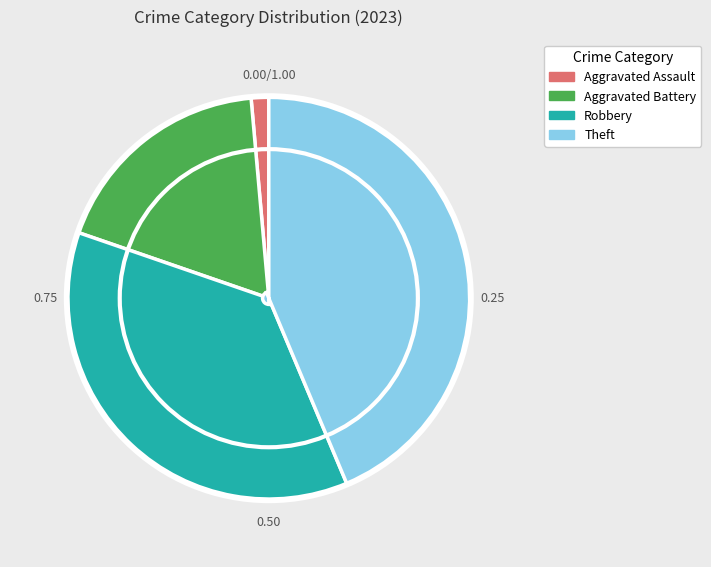

Which slice is the largest?

Theft